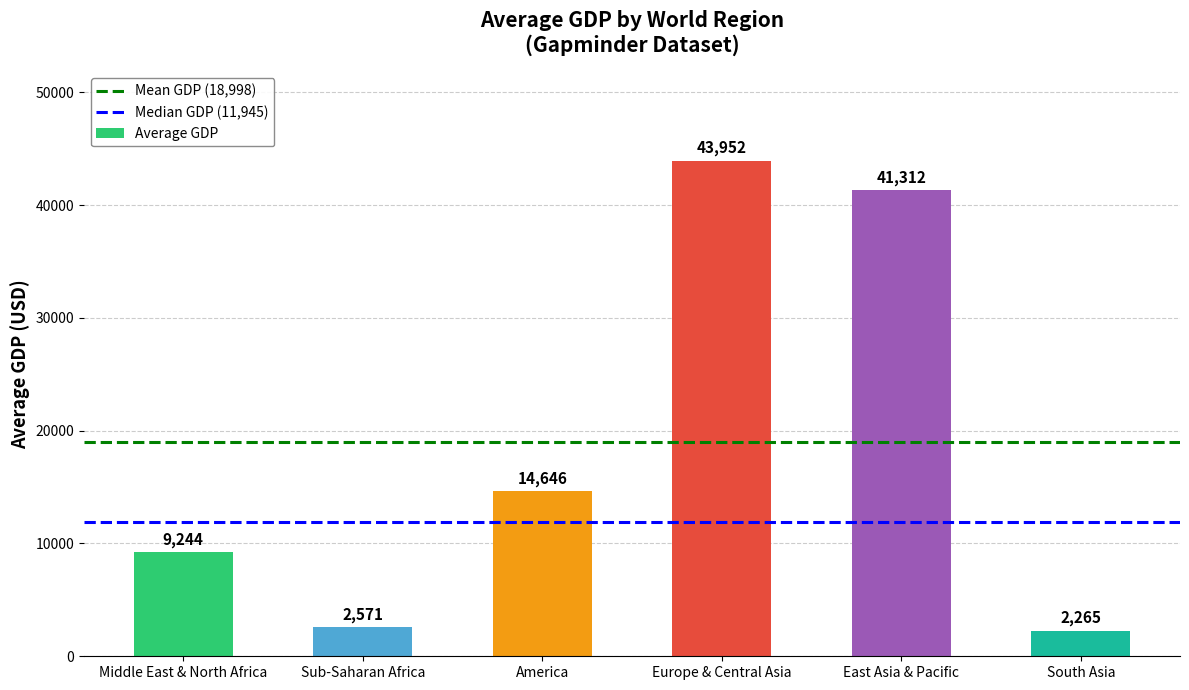

How many bars are there in total?

6